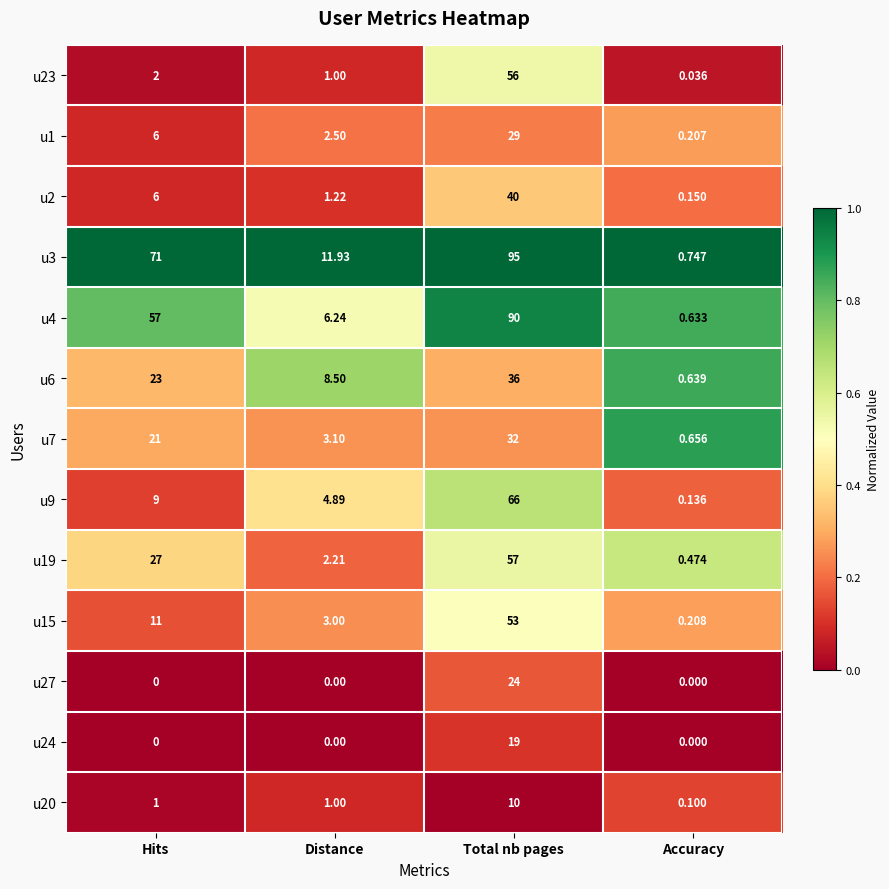

Is the value of u23 at Hits greater than the value of u20 at Hits?

Yes